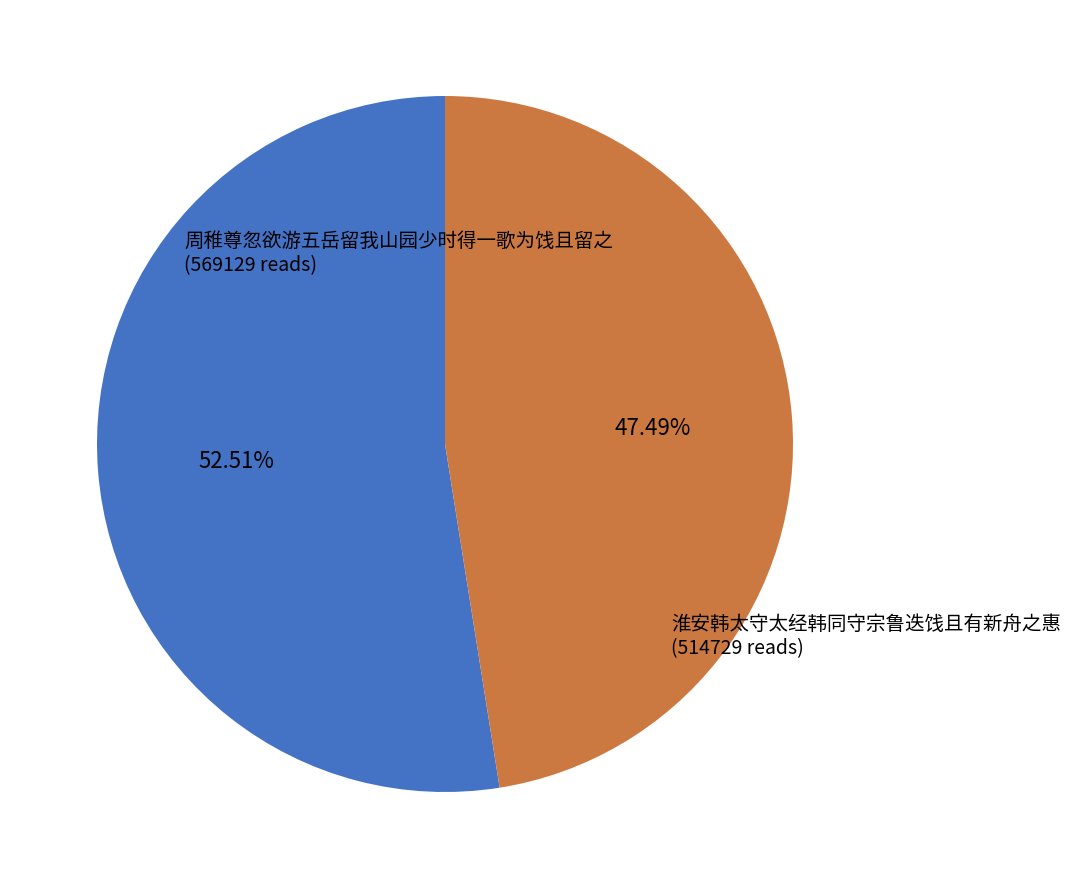

Does any single category account for the majority?

Yes